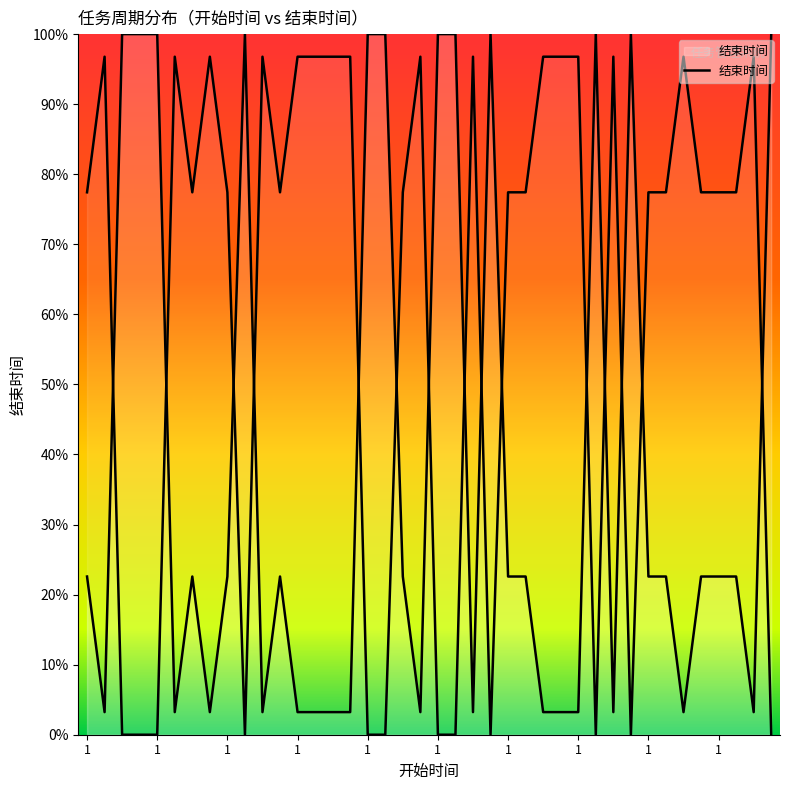

At which category does the chart reach its peak across all series?

1